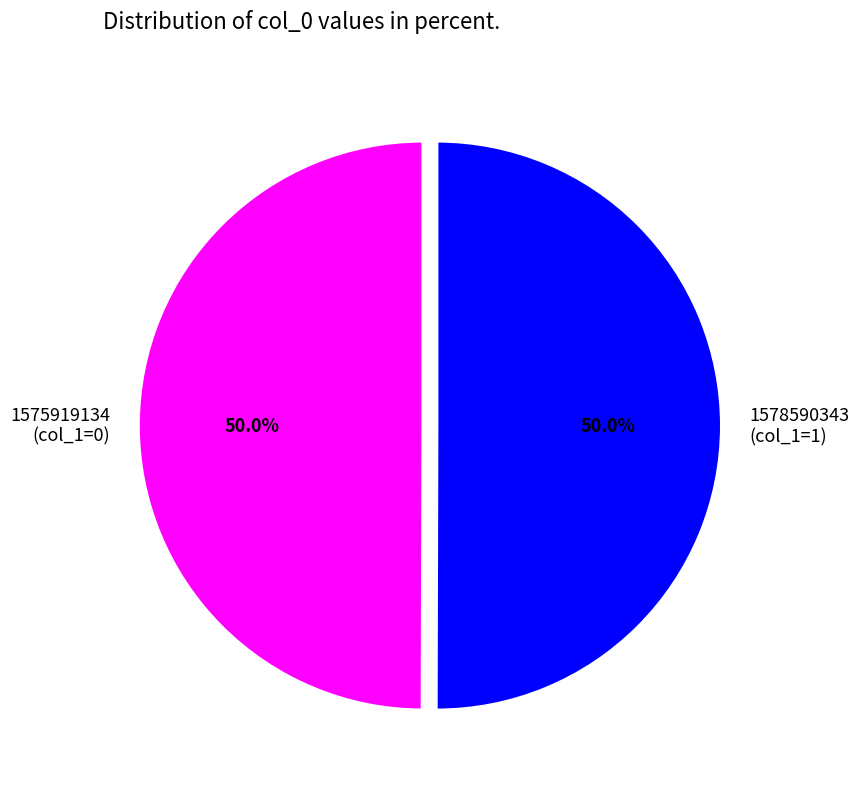

How many segments does this pie chart have?

2